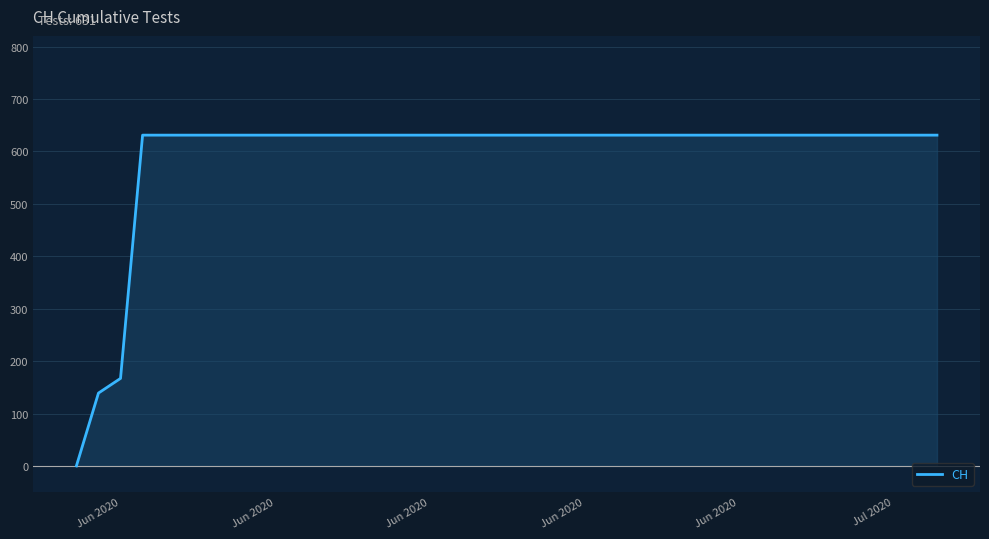

What is the difference between the maximum and minimum values?

631